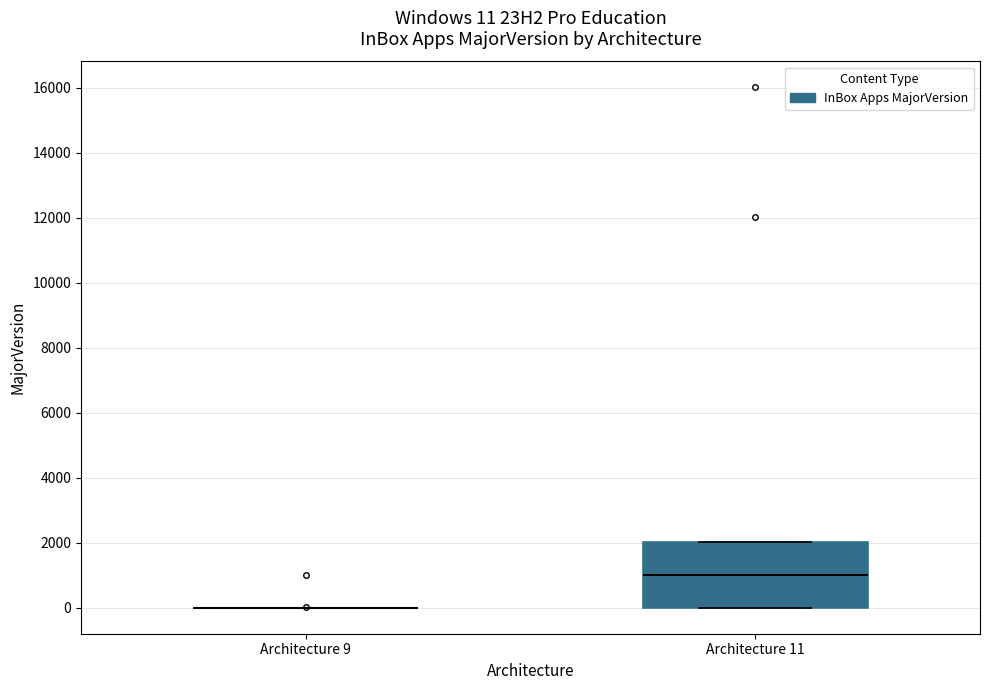

Which box is the tallest, from its lower edge to its upper edge?

Architecture 11